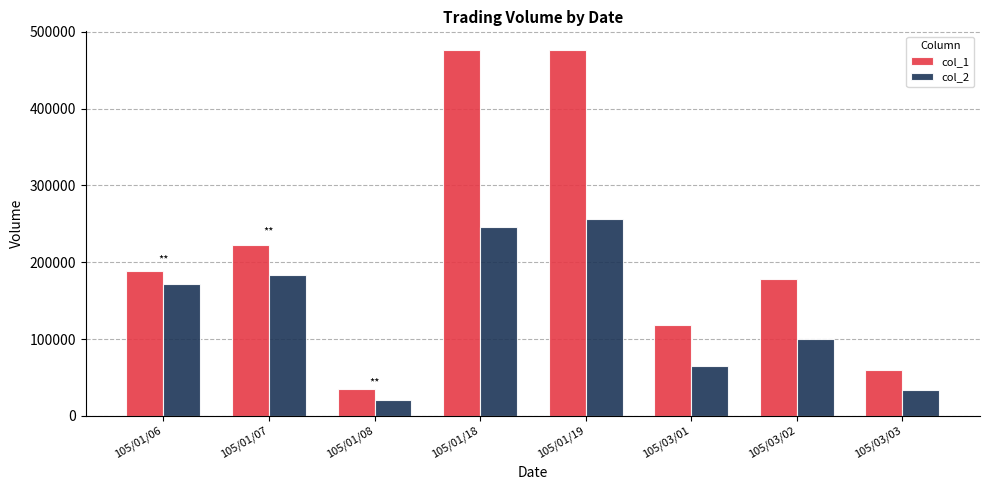

At which label is col_2 closest to 137880?

105/01/06